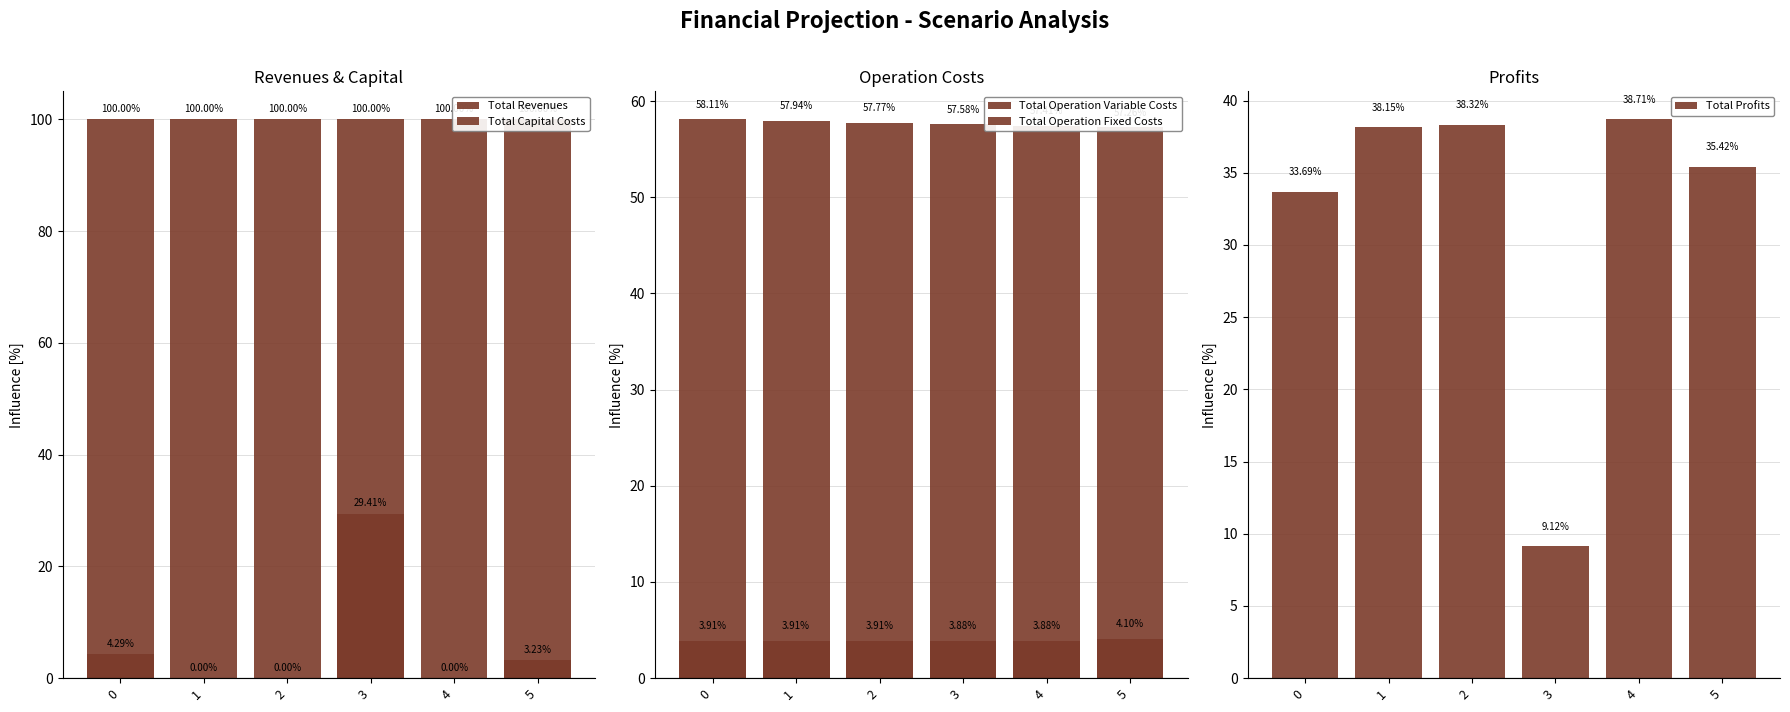

How many values in the Total Capital Costs series exceed 3?

3